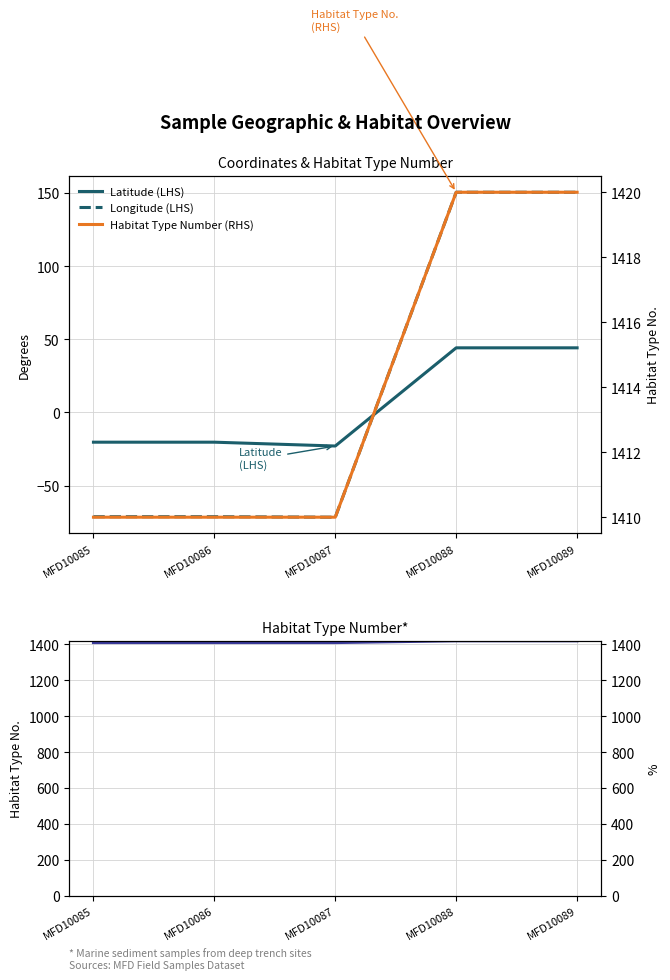

True or false: Latitude (LHS) has more than 2 points higher than both neighbors.

False